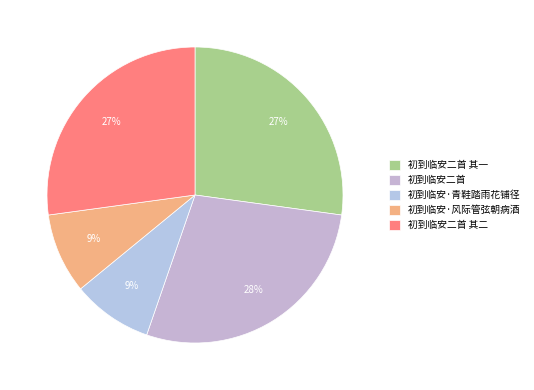

How many slices are in this pie chart?

5